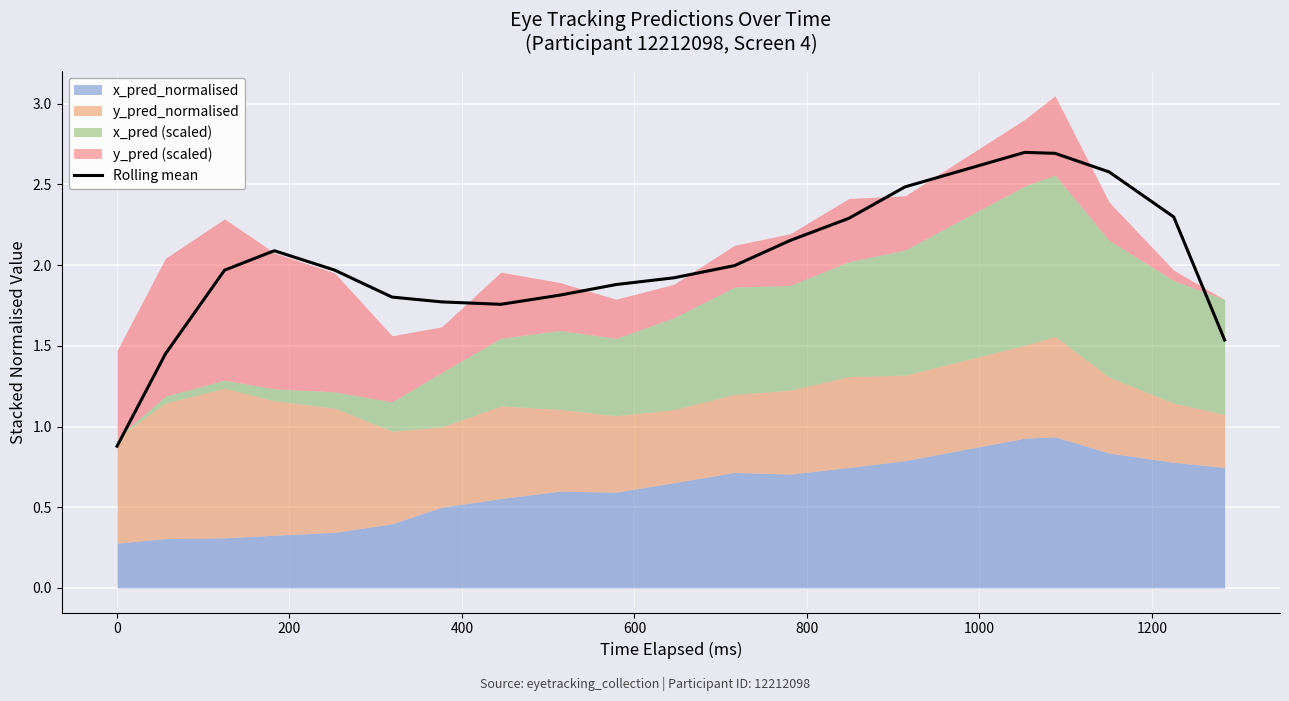

What is the lowest value of the Rolling mean series?

0.9